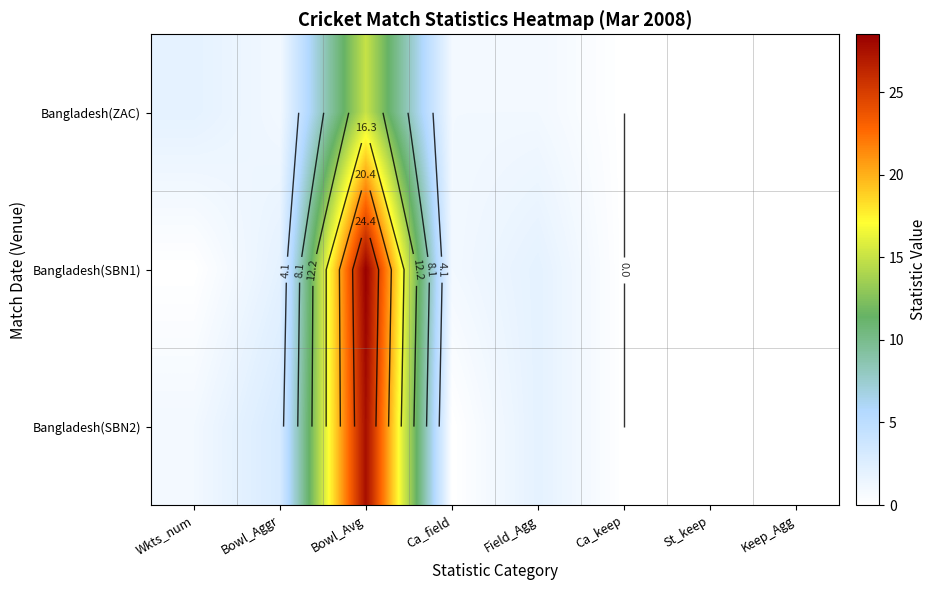

At which label does Bangladesh(ZAC) first exceed 1?

Wkts_num